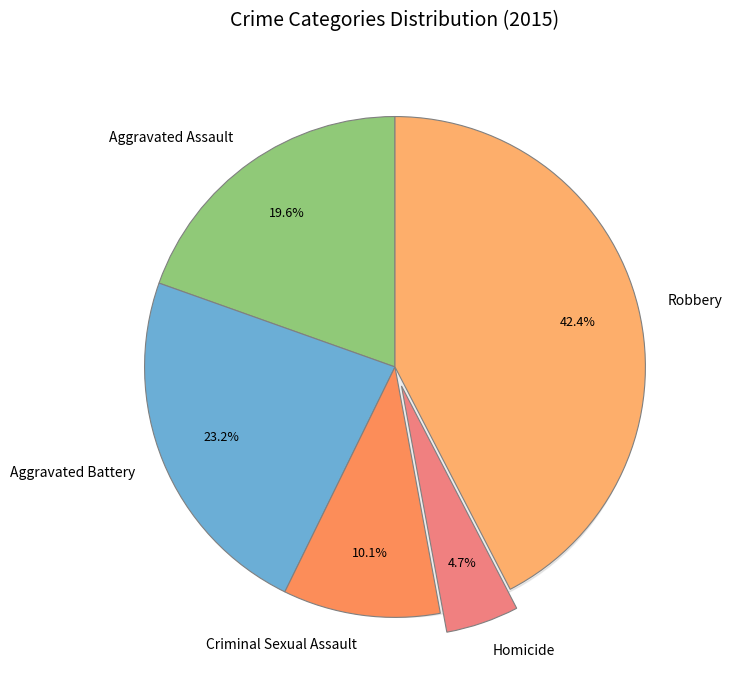

Is there any slice that represents more than half of the pie?

No